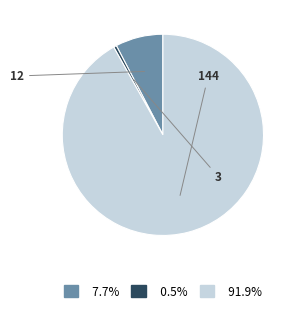

Is there any slice that represents more than half of the pie?

Yes